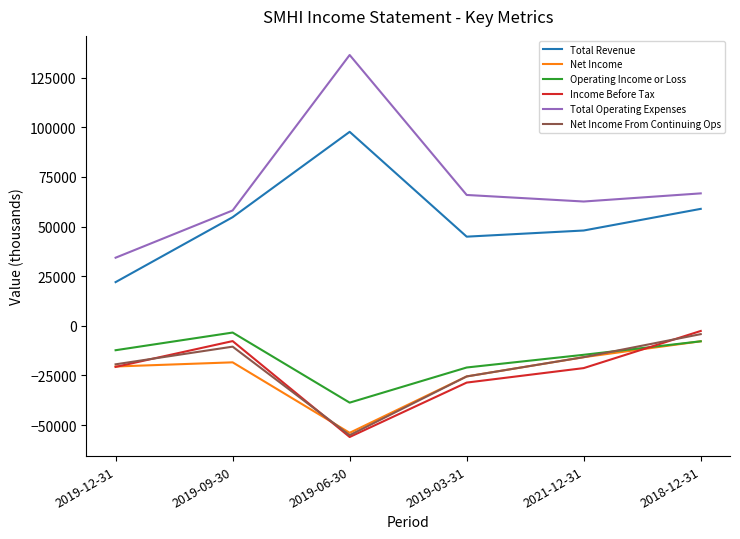

Read the Net Income value at 2018-12-31, to the nearest 10.

-7800